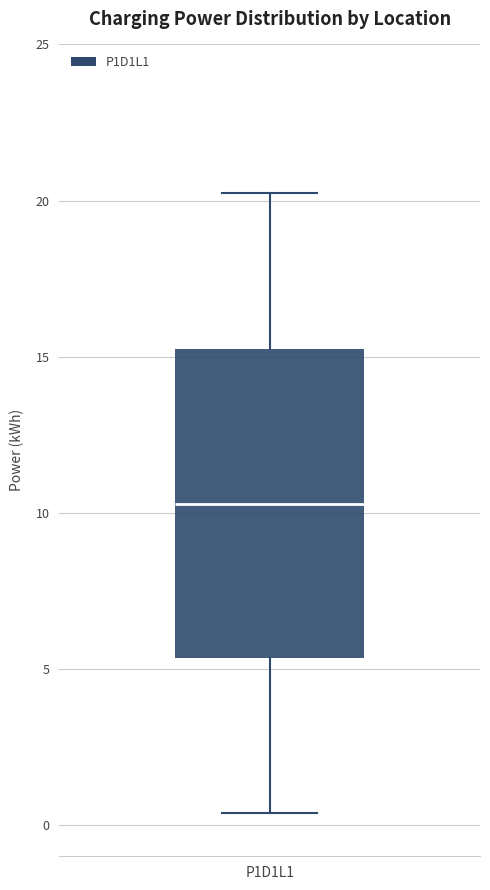

Transcribe this box plot: give where the median line is, the range the box spans, and where the two whiskers end, as read against the y-axis. The values are not printed on the chart, so give them approximately, as read against the axis.

median 10.5, box 5.5 to 15.5, whiskers 0.5 to 20.0